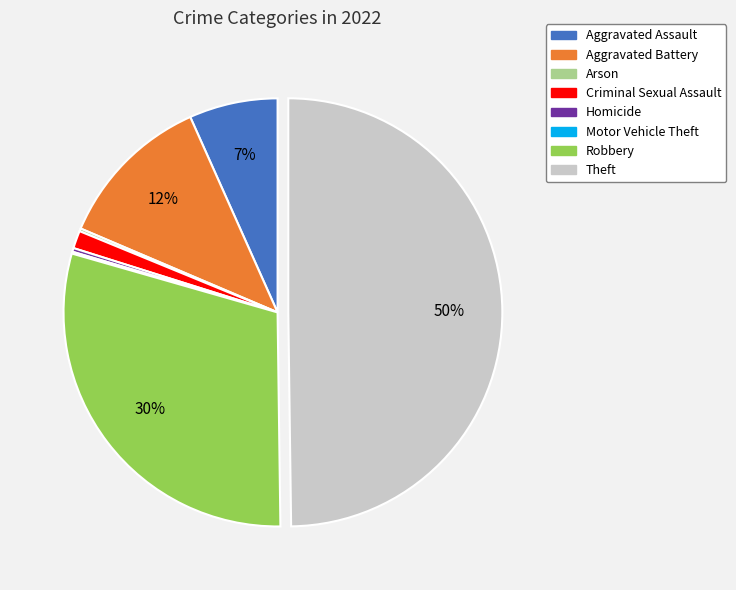

To the nearest percent, what is the average slice percentage?

12%